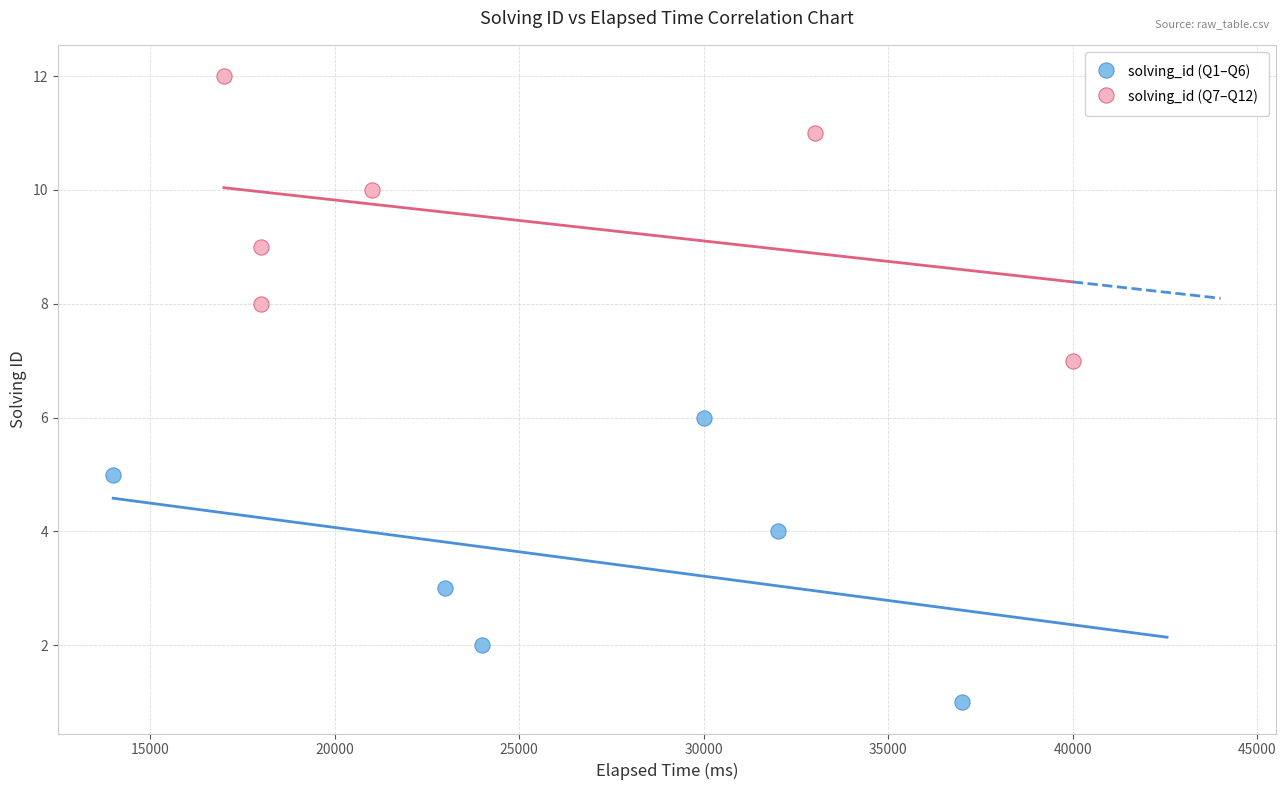

Which series contains the lowest Y value?

solving_id (Q1–Q6)